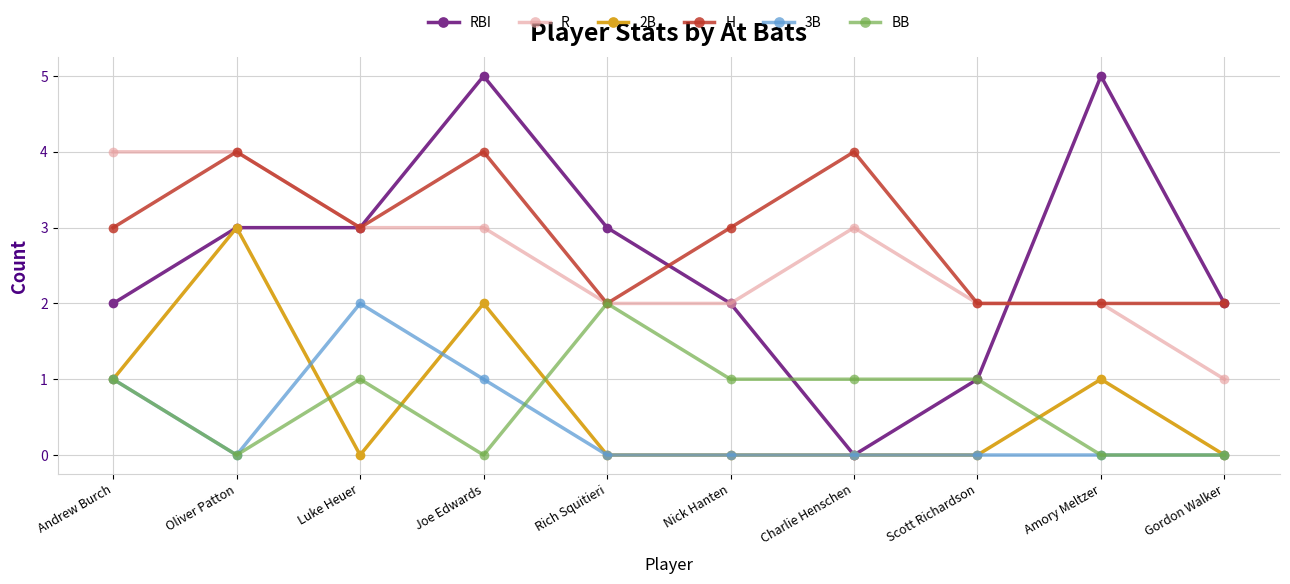

Does the chart display data point markers on the line(s)?

Yes